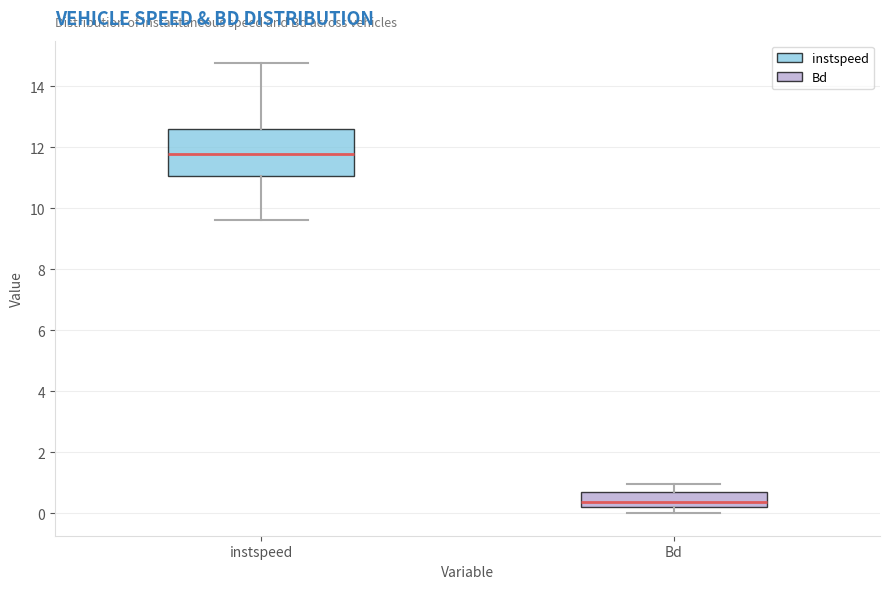

Reading left to right, transcribe this box plot: for each box, give where its median line is, the range the box spans, and where its two whiskers end, as read against the y-axis. The values are not printed on the chart, so give them approximately, as read against the axis.

instspeed: median 11.8, box 11.0 to 12.6, whiskers 9.6 to 14.8
Bd: median 0.4, box 0.2 to 0.6, whiskers 0.0 to 1.0